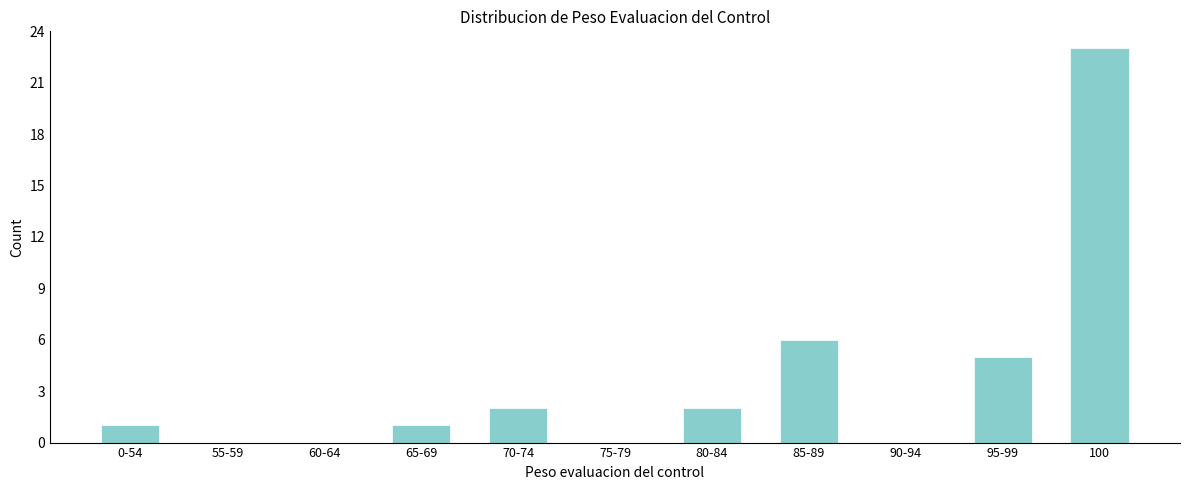

Reading left to right, transcribe all the data shown in this chart.

0-54=1	55-59=0	60-64=0	65-69=1	70-74=2	75-79=0	80-84=2	85-89=6	90-94=0	95-99=5	100=23